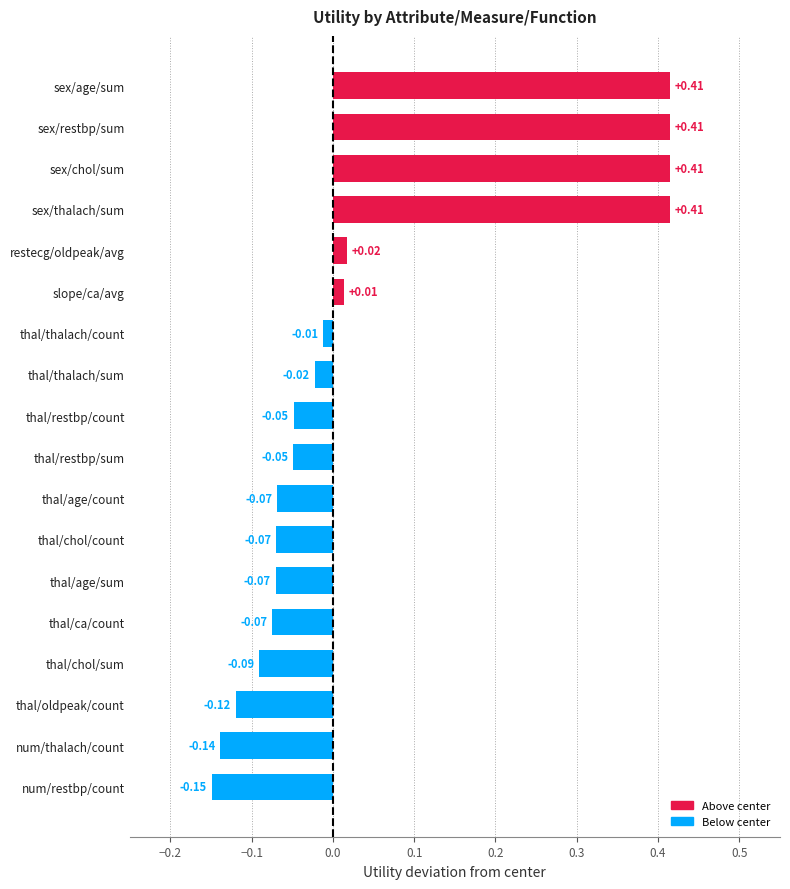

What is the difference between the second highest and minimum values?

0.6